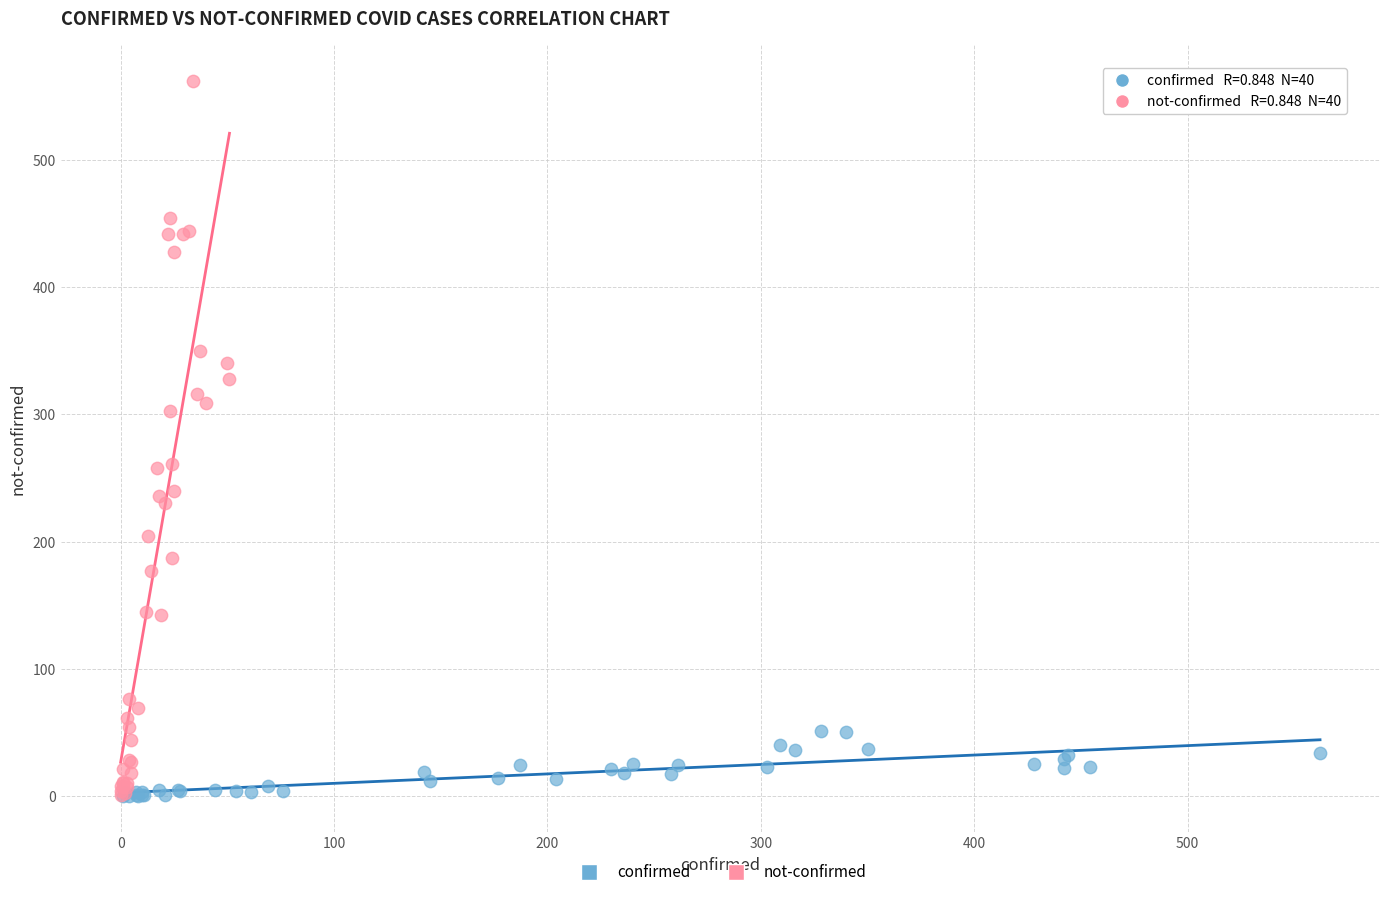

Which series has the widest spread of Y values?

not-confirmed